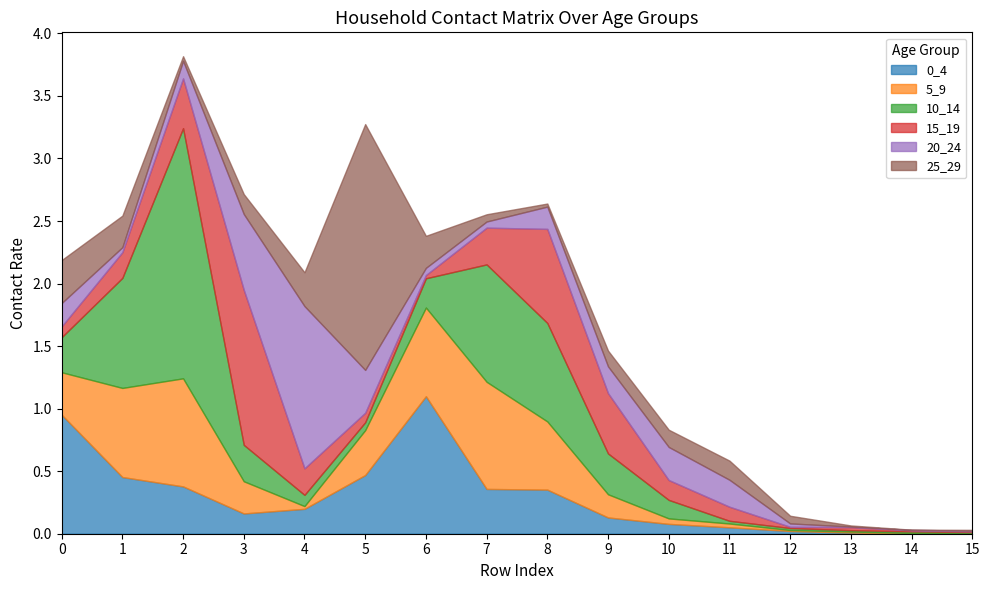

What is the greatest value displayed?

2.0